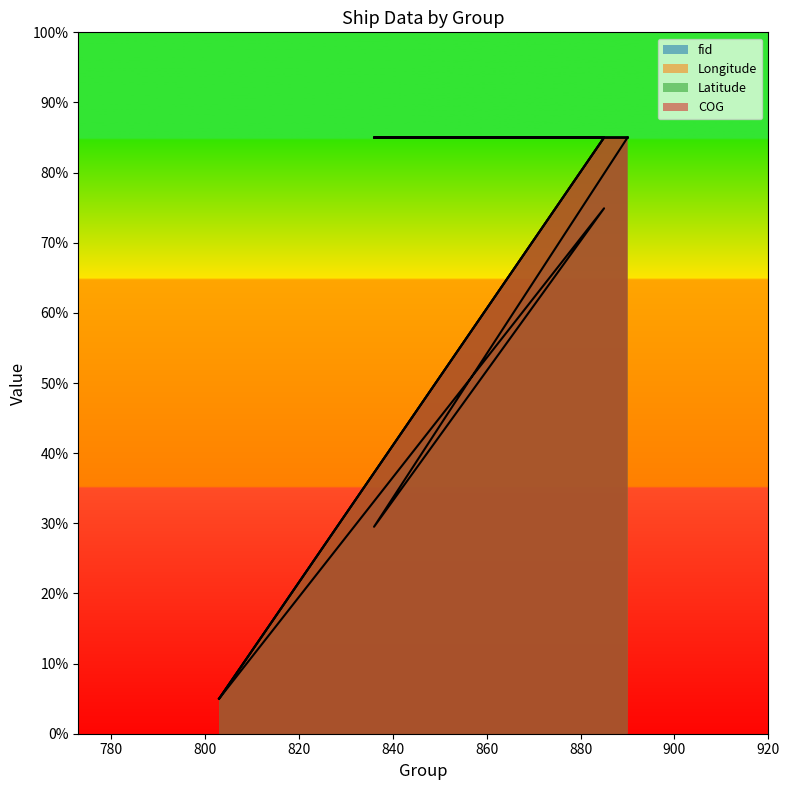

True or false: Longitude has more than 0 points higher than both neighbors.

False